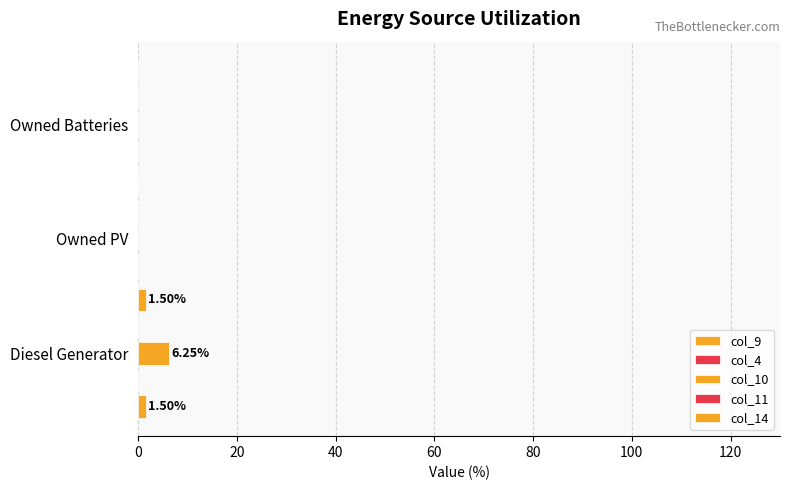

List the series in order of their peak value, highest first.

col_10, col_9, col_14, col_11, col_4